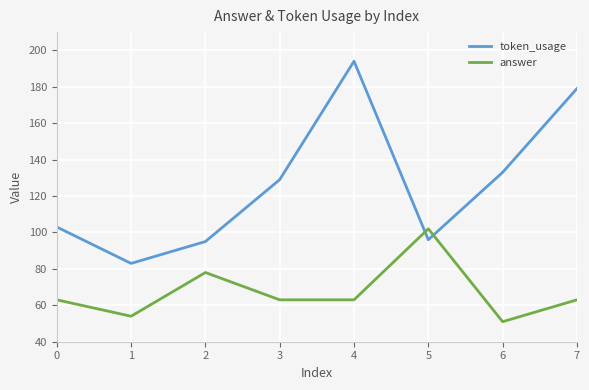

How many lines are shown in the chart?

2